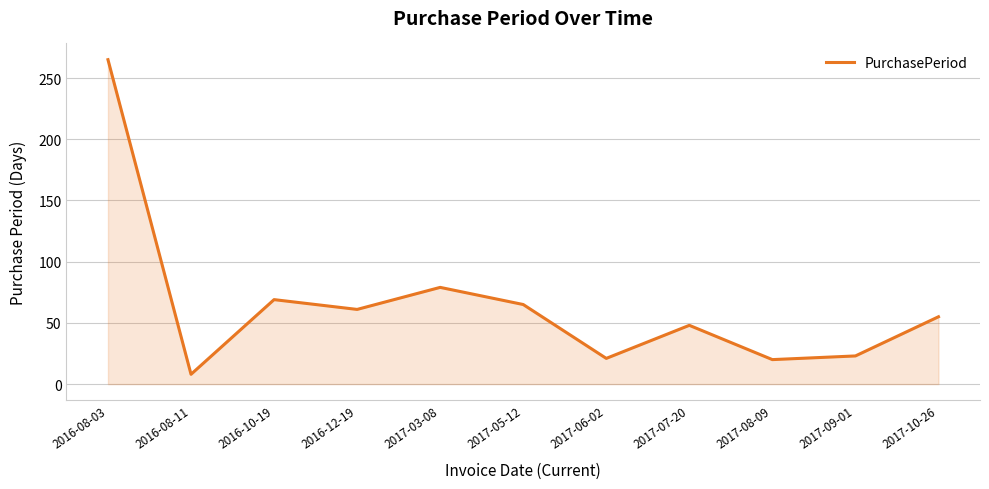

Which label corresponds to the smallest value in the chart?

2016-08-11